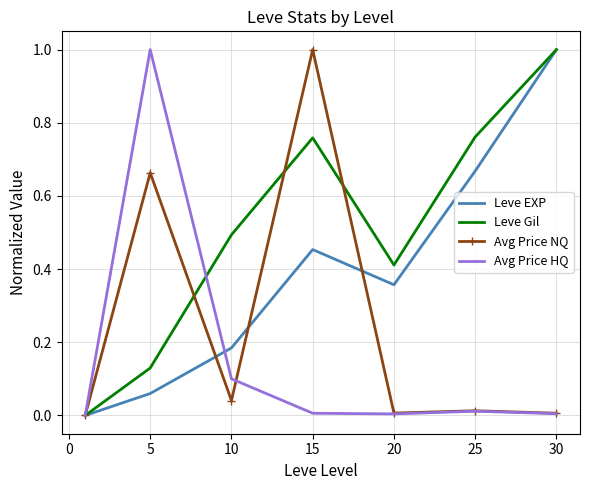

Which series has the largest total across all categories?

Leve Gil